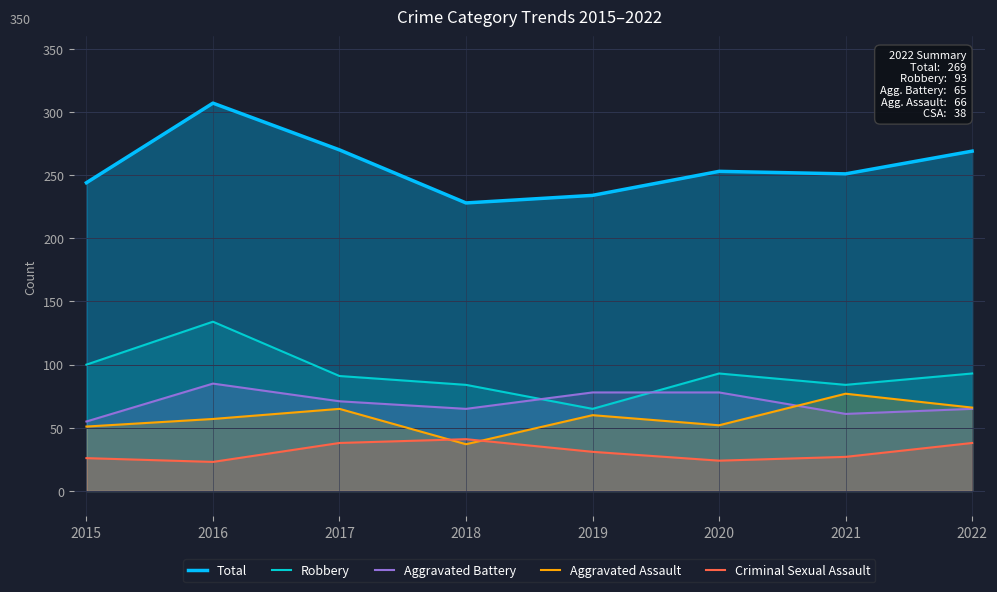

True or false: Aggravated Assault has more than 2 interior local peaks.

True